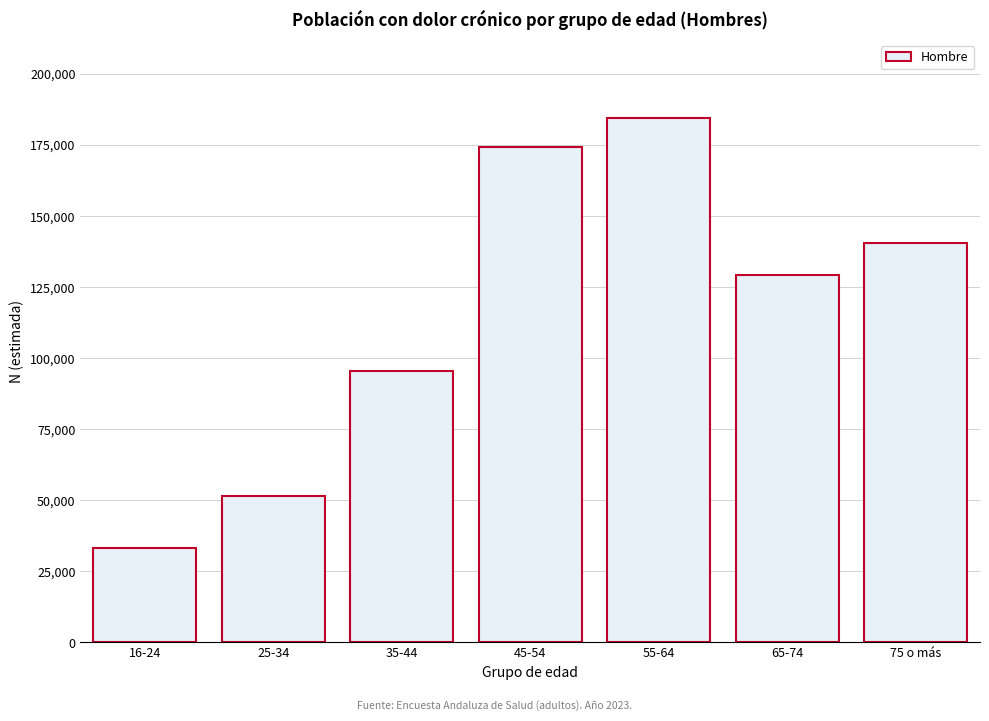

Reading right to left, what are all the values shown in this chart?

140620	129407	184335	174398	95548	51592	33334